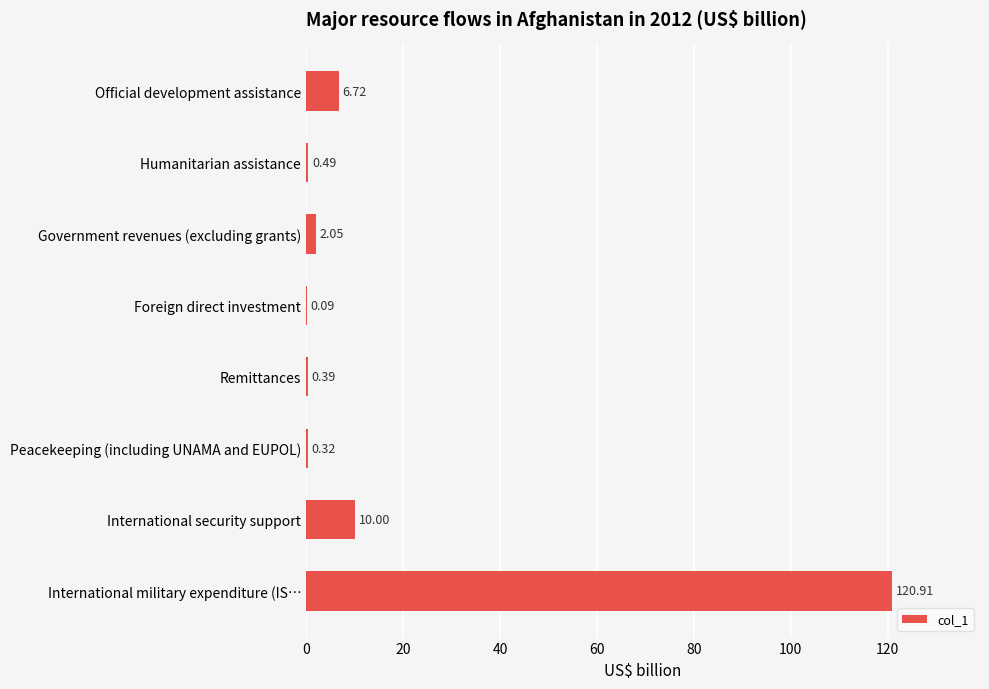

What is the average value?

17.6